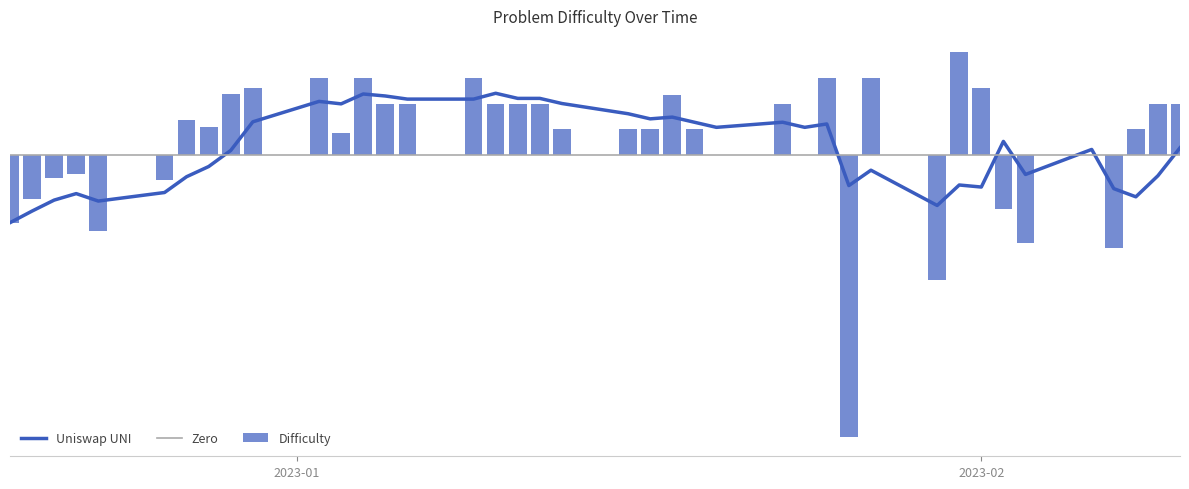

List the labels in order of value, smallest first.

2023-01-26, 2023-01-30, 2023-02-07, 2023-02-03, 2022-12-23, 2022-12-19, 2023-02-02, 2022-12-20, 2022-12-26, 2022-12-21, 2022-12-22, 2023-02-06, 2023-01-24, 2023-01-20, 2023-01-03, 2023-02-08, 2023-01-19, 2023-01-17, 2023-01-16, 2023-01-13, 2022-12-28, 2022-12-27, 2023-02-10, 2023-02-09, 2023-01-23, 2023-01-12, 2023-01-11, 2023-01-10, 2023-01-06, 2023-01-05, 2023-01-18, 2022-12-29, 2023-02-01, 2022-12-30, 2023-01-27, 2023-01-25, 2023-01-09, 2023-01-04, 2023-01-02, 2023-01-31